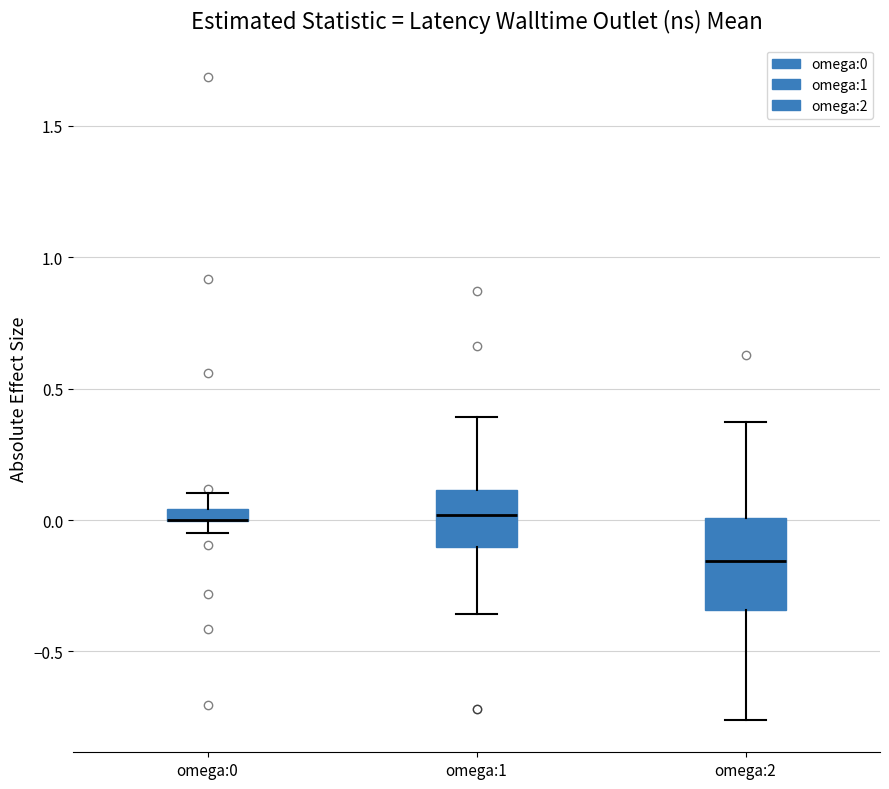

Which box is the tallest, from its lower edge to its upper edge?

omega:2